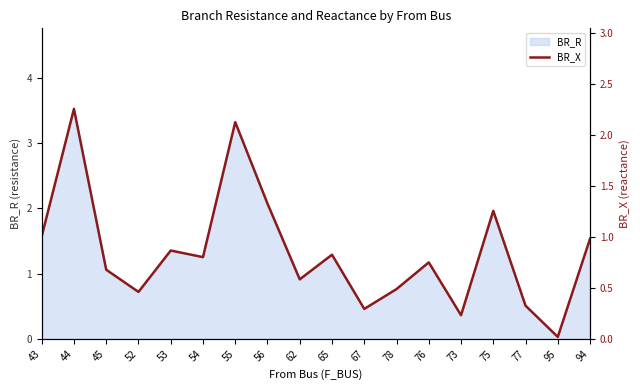

What is the maximum value shown in the chart?

2.3